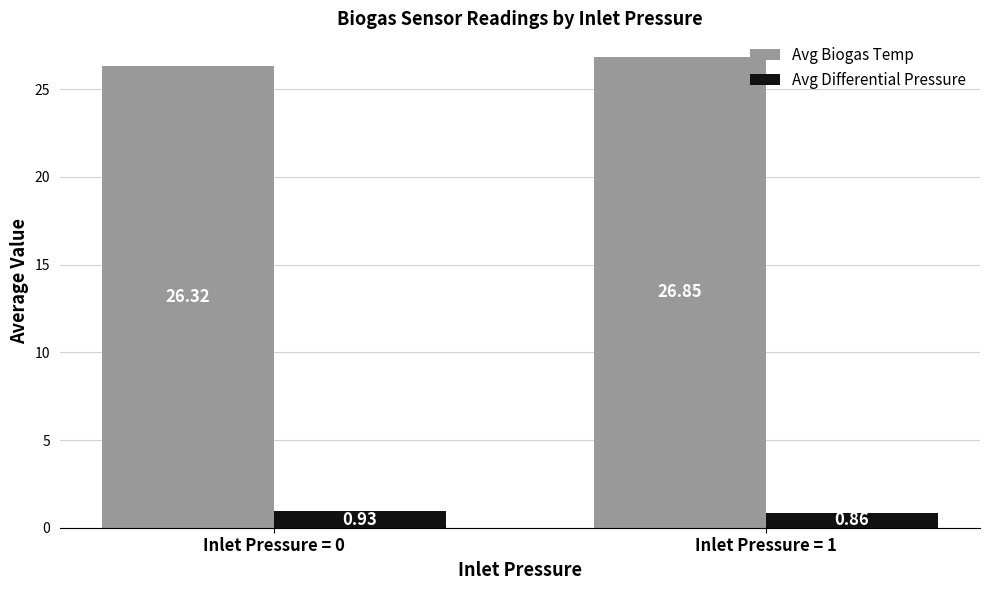

What is the value of the Avg Biogas Temp bar at the 1st from the left?

26.3